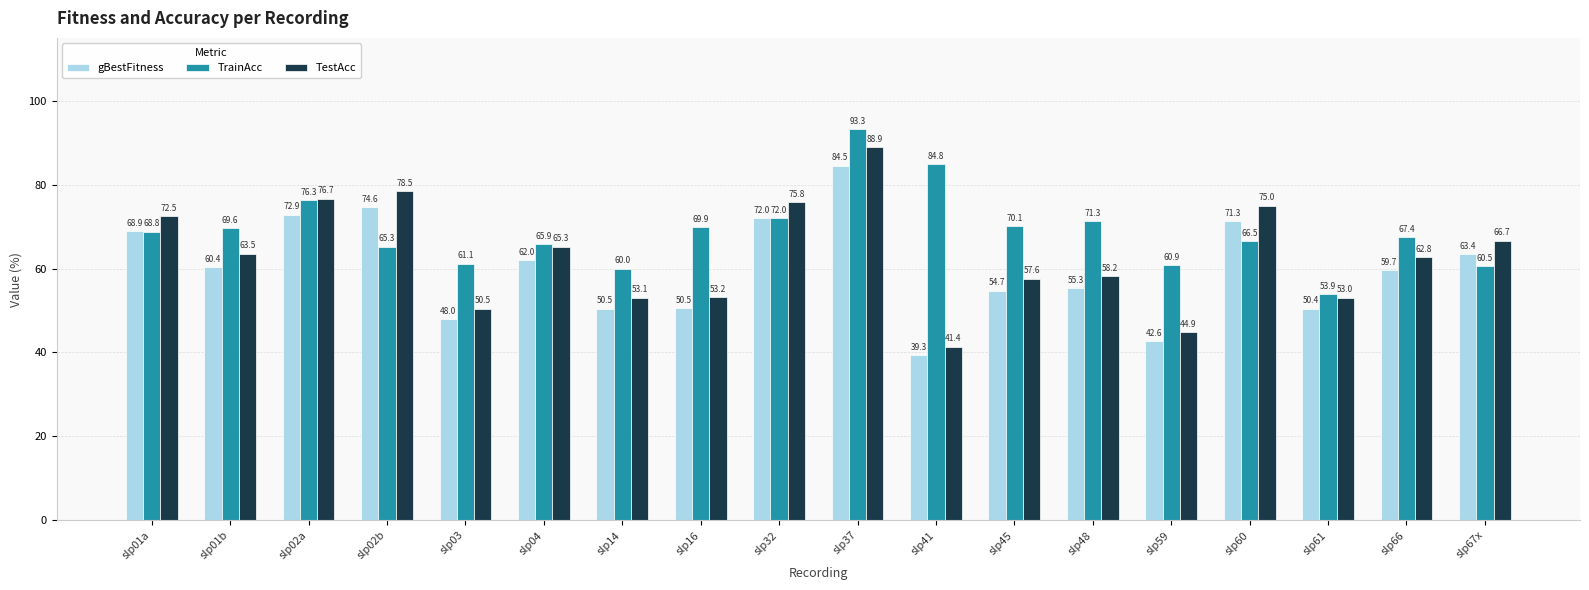

The value of gBestFitness at slp14 is 50.5. True or false?

True